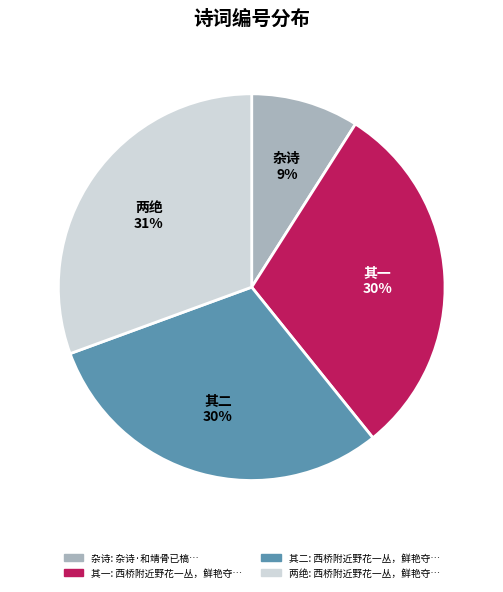

Which slice is the smallest?

杂诗